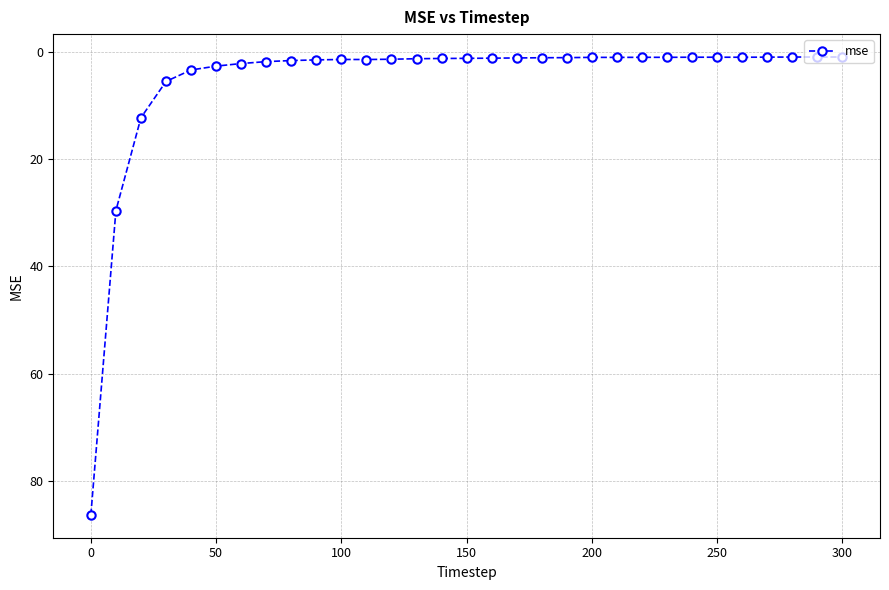

What is the greatest value displayed?

86.3